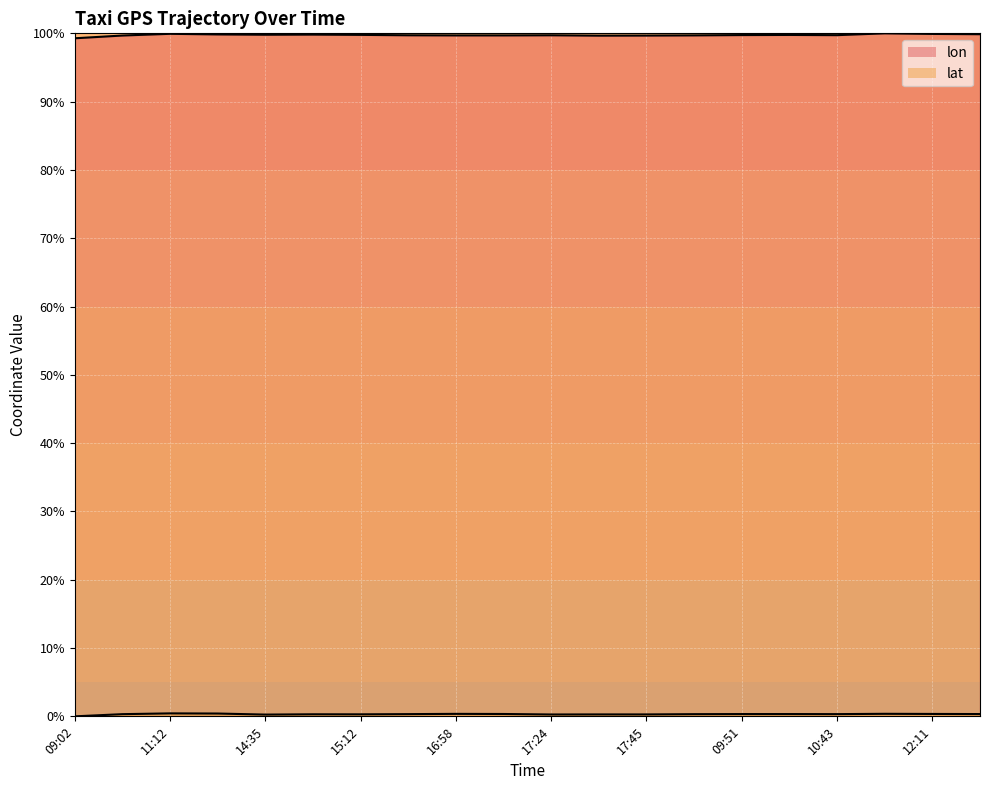

What is the label of the 3rd point from the right?

11:51